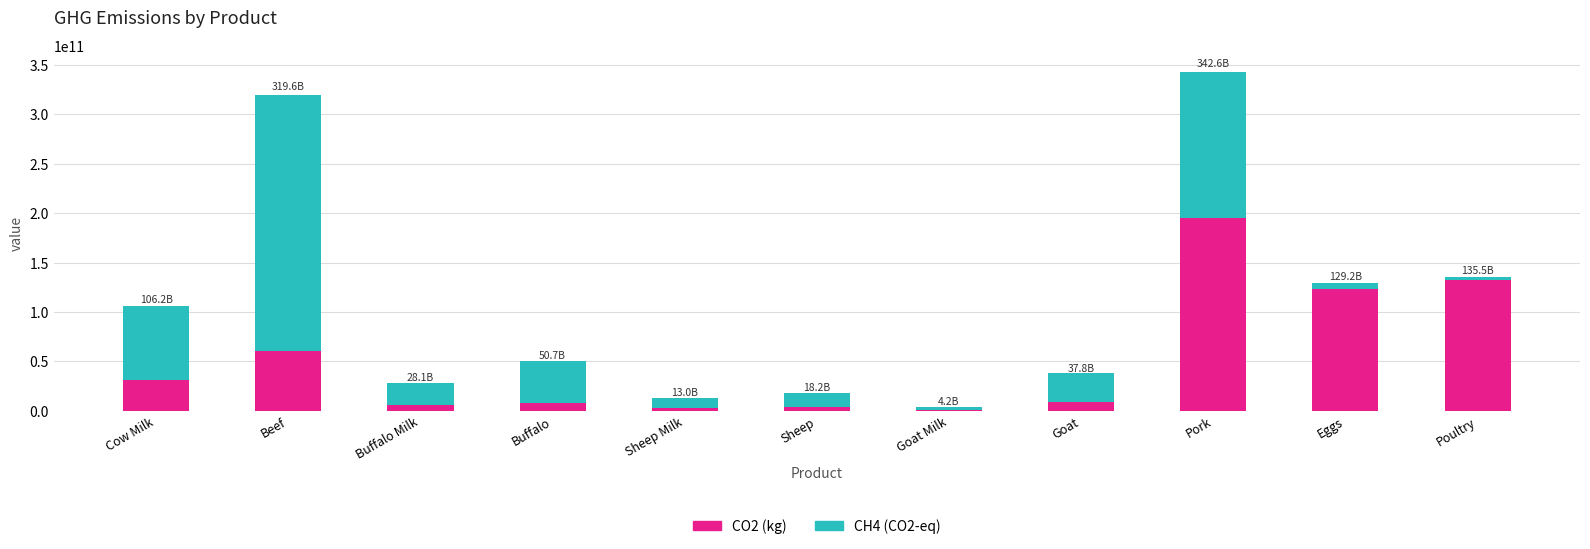

At which category is the sum across all series the highest?

Pork